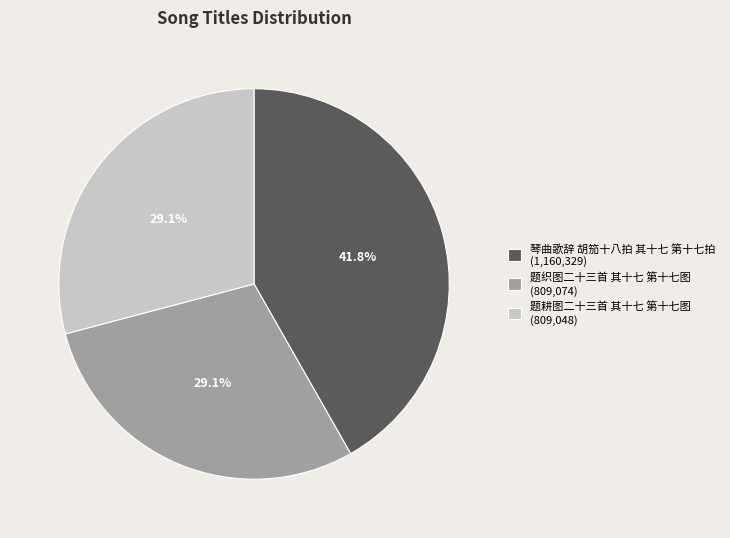

What portion of the pie excludes 题耕图二十三首 其十七 第十七图 (809,048)?

70.9%